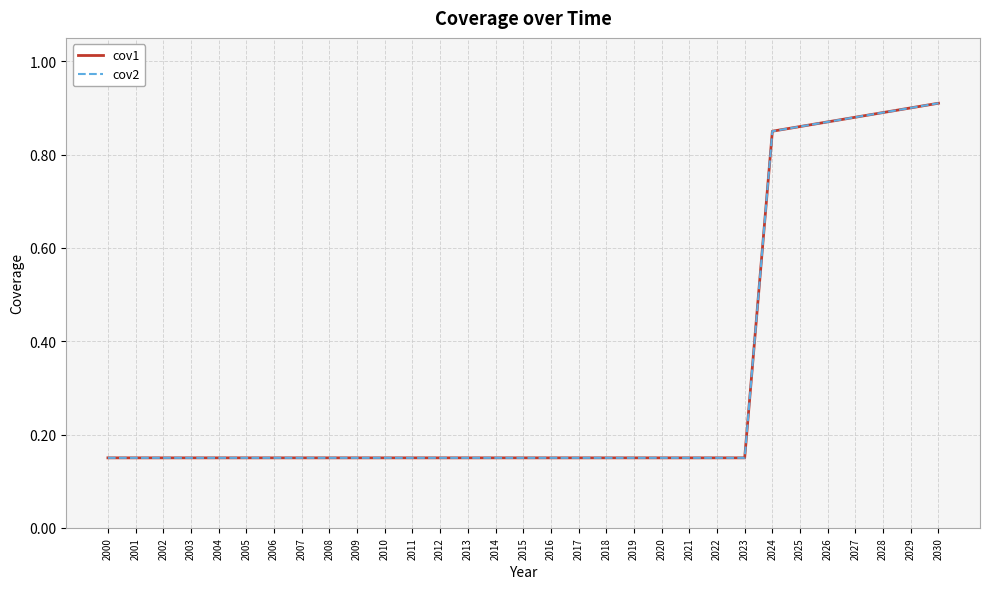

What is the difference between the cov1 values at 2028 and 2012?

0.7